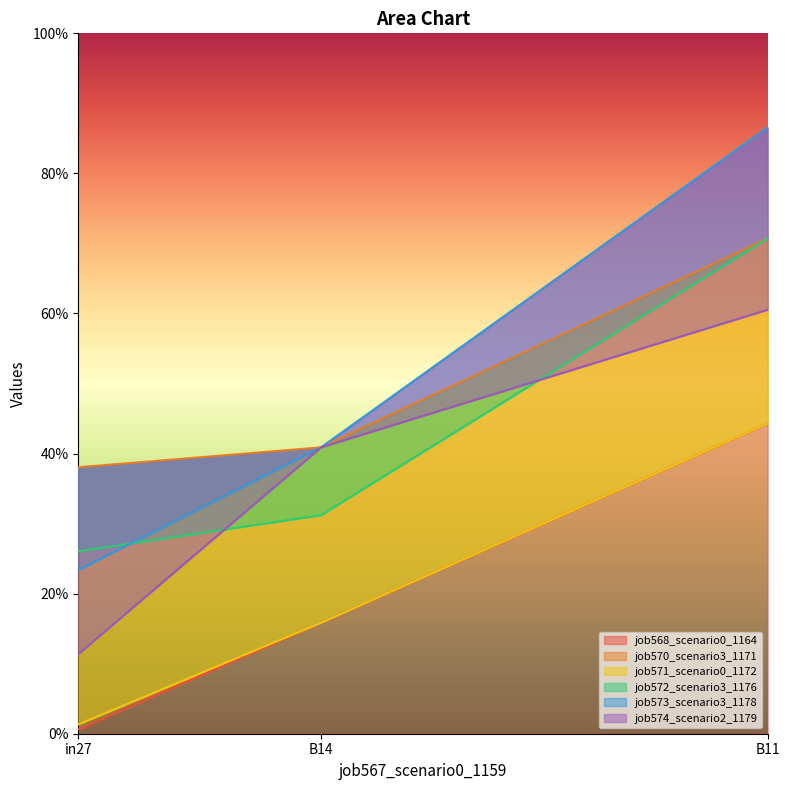

What is the difference between the job573_scenario3_1178 values at B14 and in27?

0.2